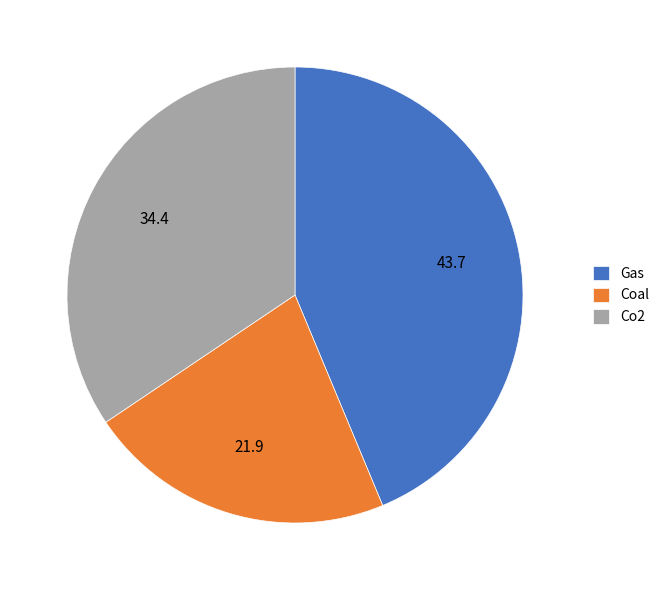

Which category has the biggest portion of the pie?

Gas